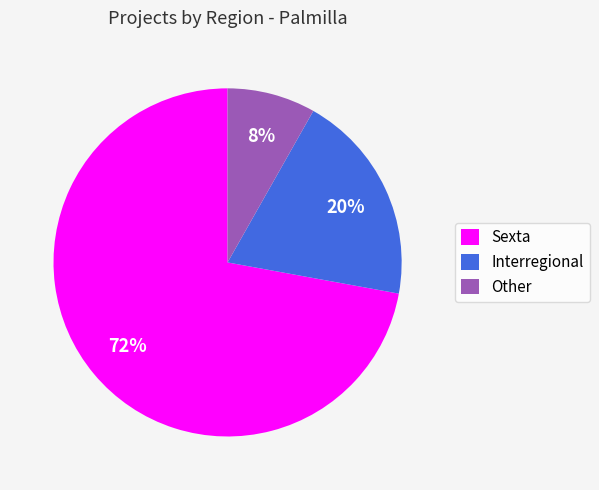

Count the number of slices in the pie.

3